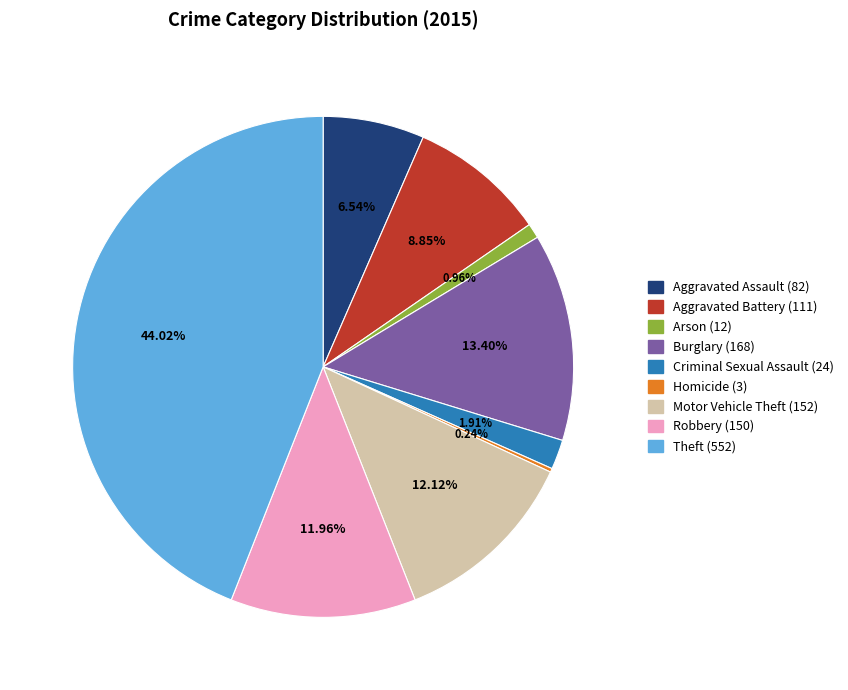

Combined, what portion of the pie is Arson (12) and Burglary (168)?

14.4%